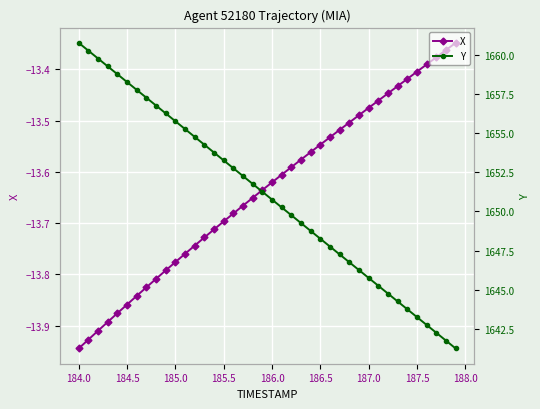

True or false: X has more than 2 points higher than both neighbors.

False